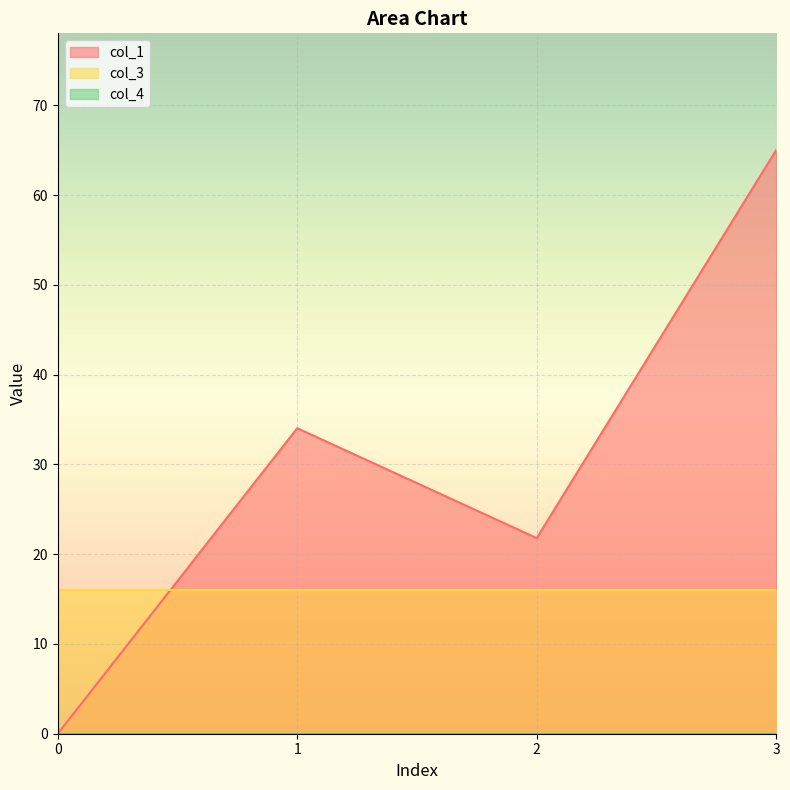

How many lines are shown in the chart?

3